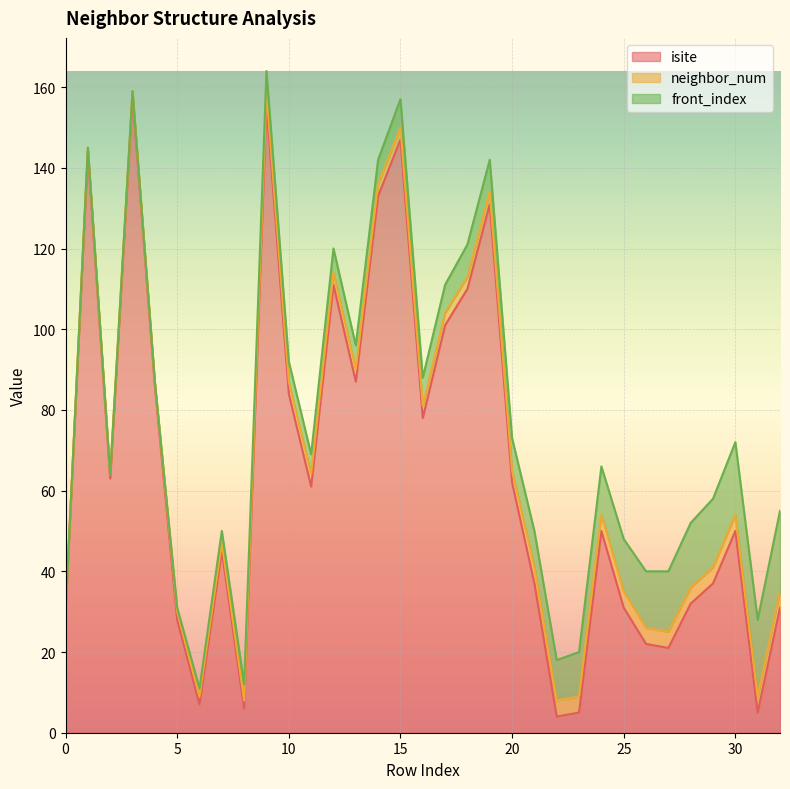

What is the difference between the isite values at 23 and 18?

105